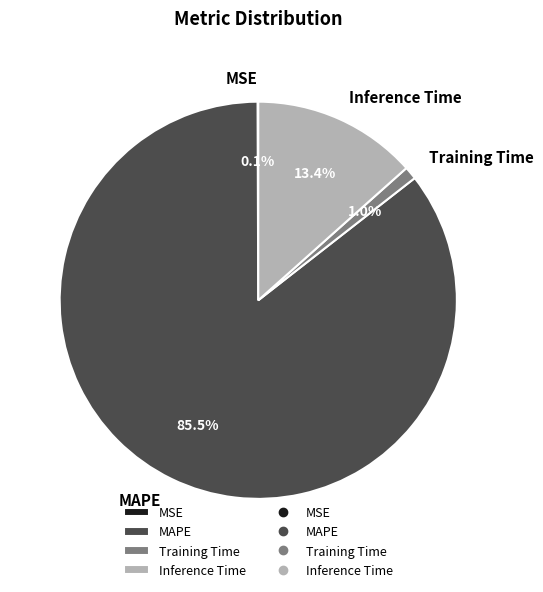

What is the majority slice?

MAPE